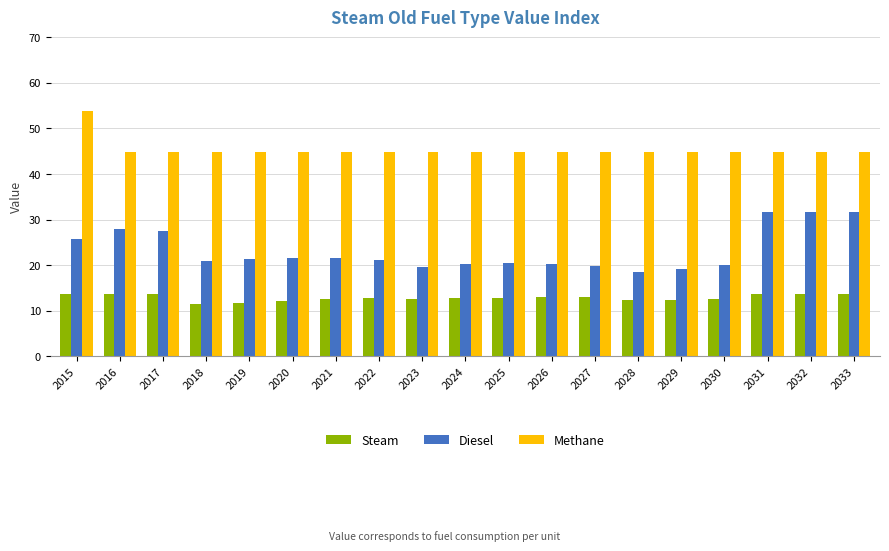

How many categories are shown in the chart?

19